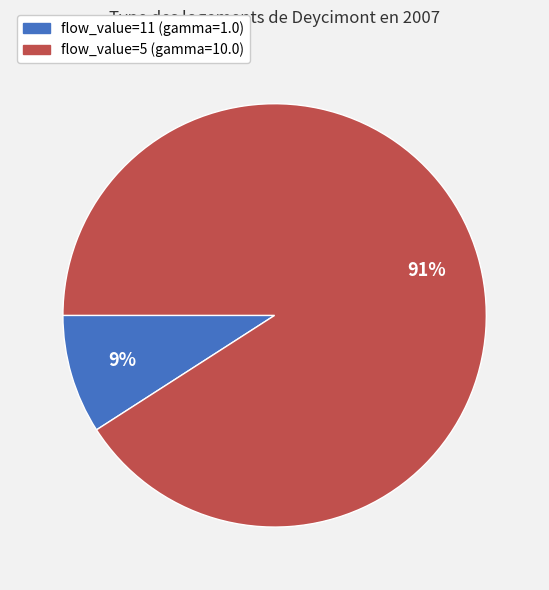

Is there a majority slice in this chart?

Yes